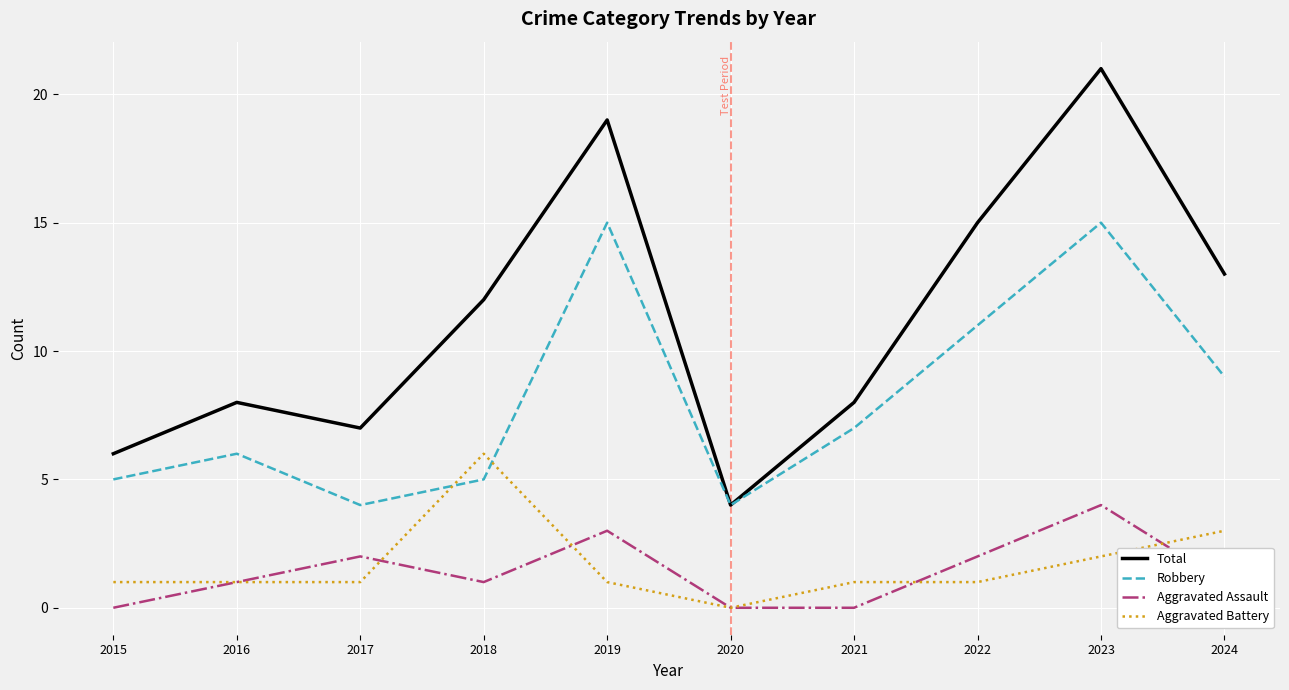

True or false: Total and Aggravated Assault intersect in this chart.

False